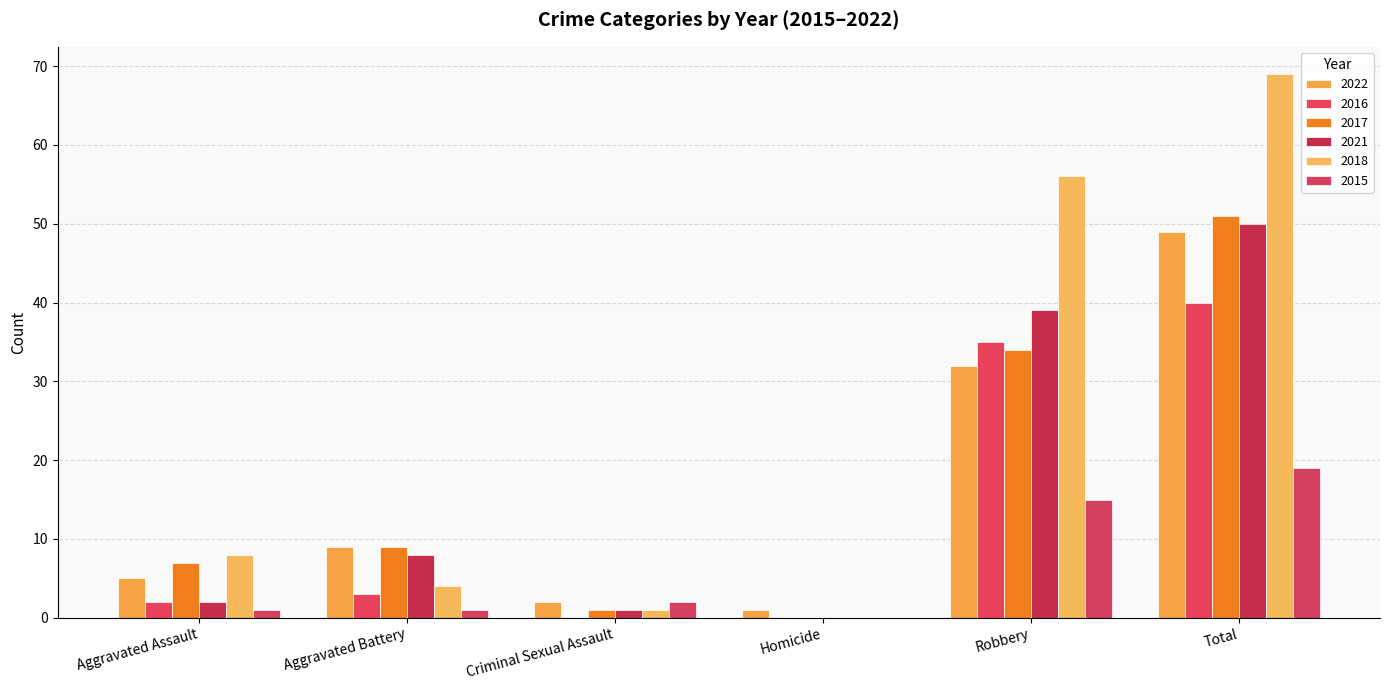

What is the value of the 2022 bar at the 4th from the left?

1